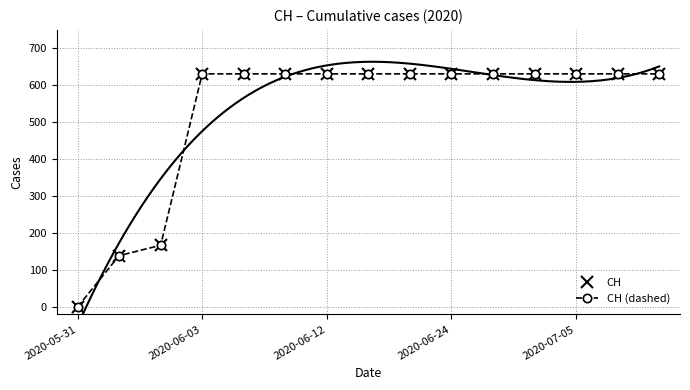

What position from the right is 10?

5